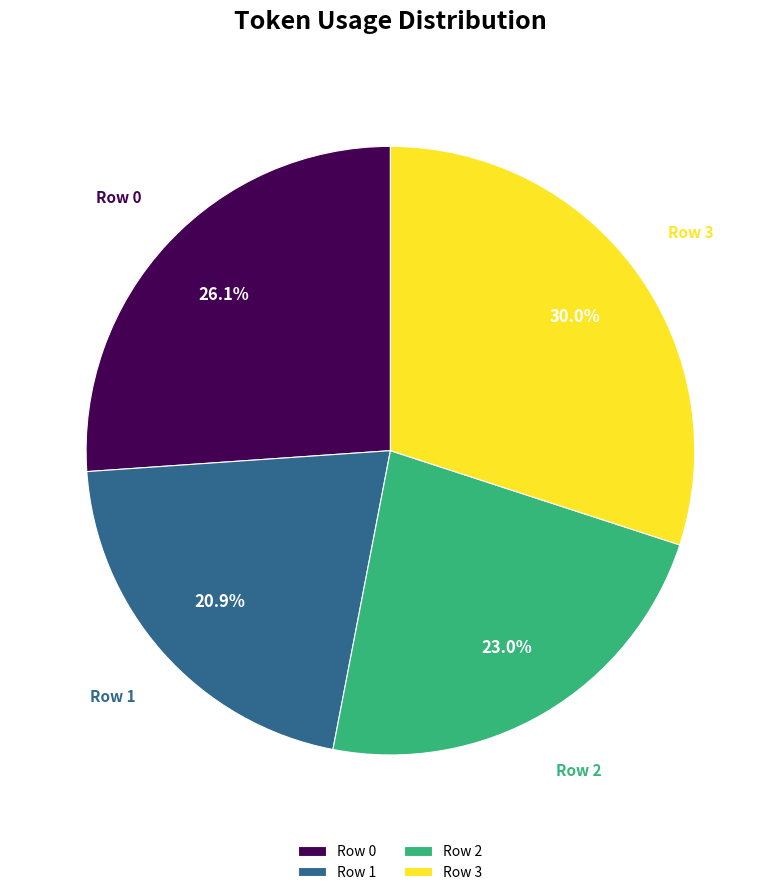

To the nearest percent, what percentage of the pie is Row 2?

23%